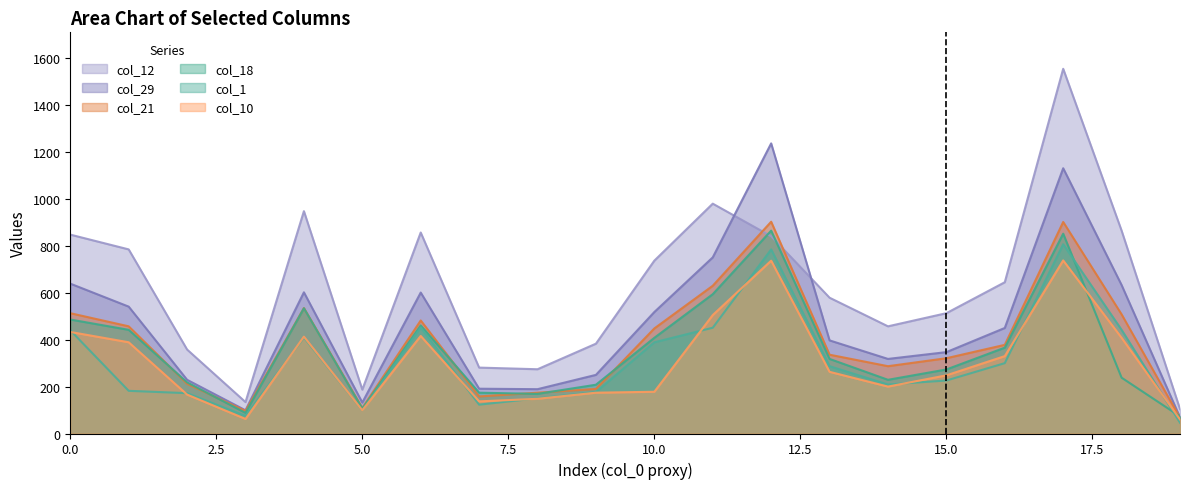

Between 237 and 75, which series saw the biggest shift?

col_12